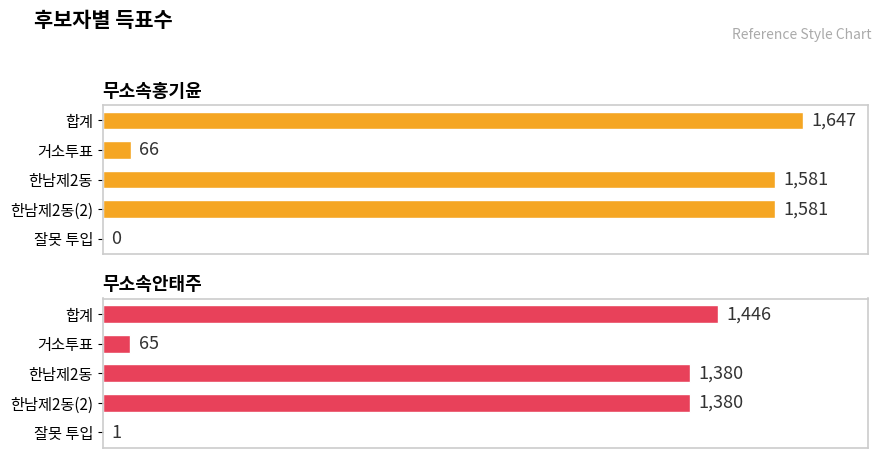

Reading right to left, extract all data points from this chart.

무소속홍기윤: 0	1581	1581	66	1647
무소속안태주: 1	1380	1380	65	1446